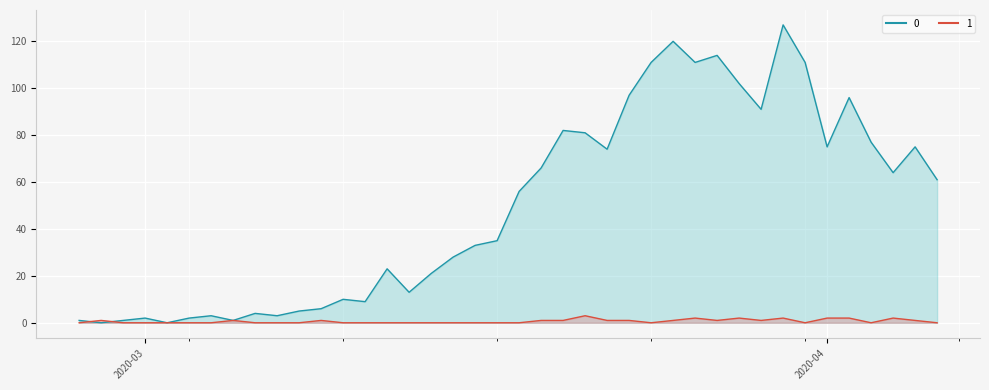

How many interior local valleys does the 0 series have?

11